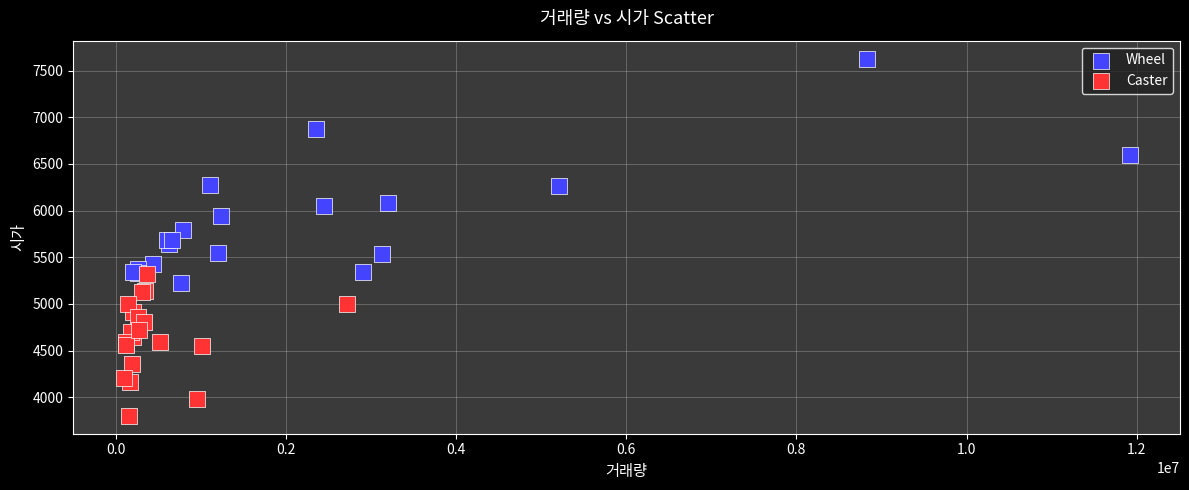

Which series reaches the minimum Y coordinate?

Caster